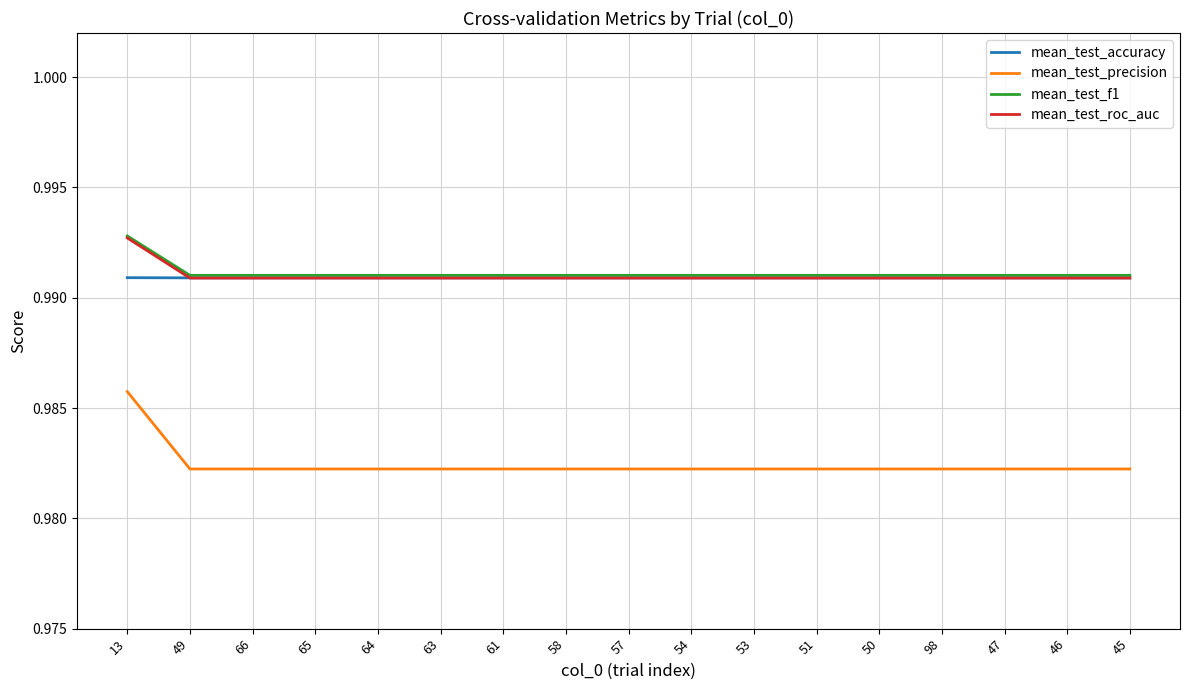

Which series has the widest spread of values?

mean_test_precision